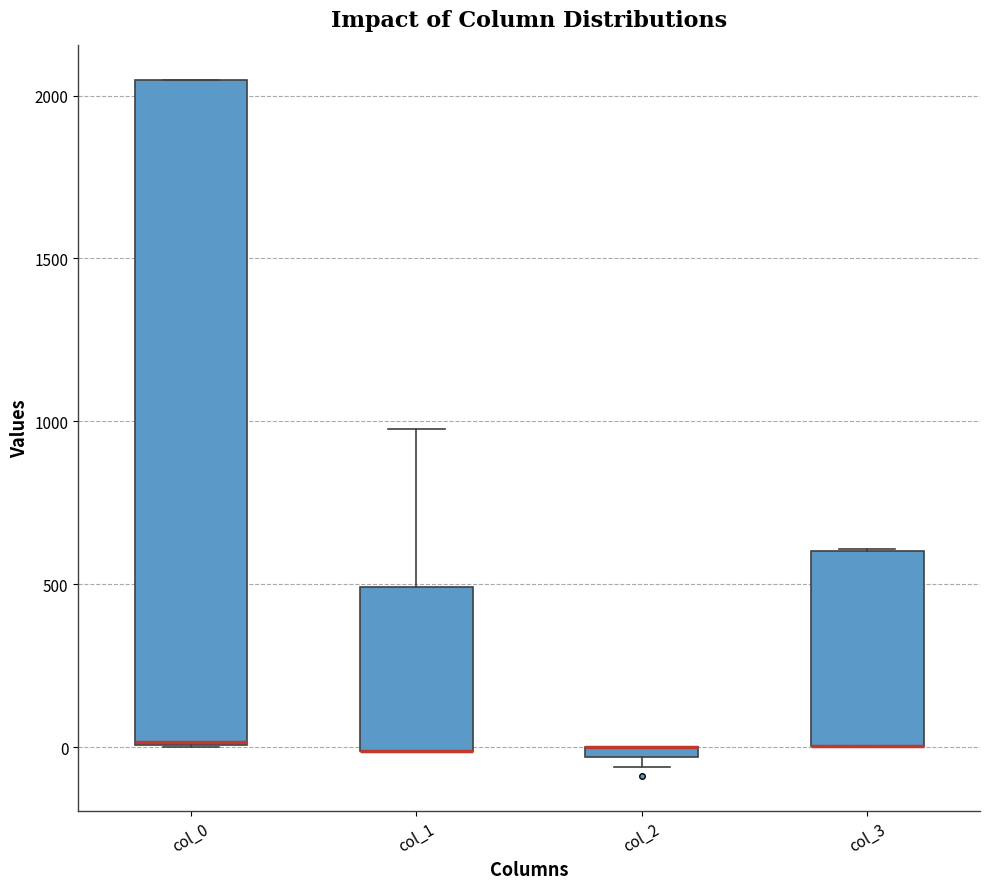

Where is the upper edge of the box for col_2 on the y-axis? The values are not printed on the chart, so give them approximately, as read against the axis.

0